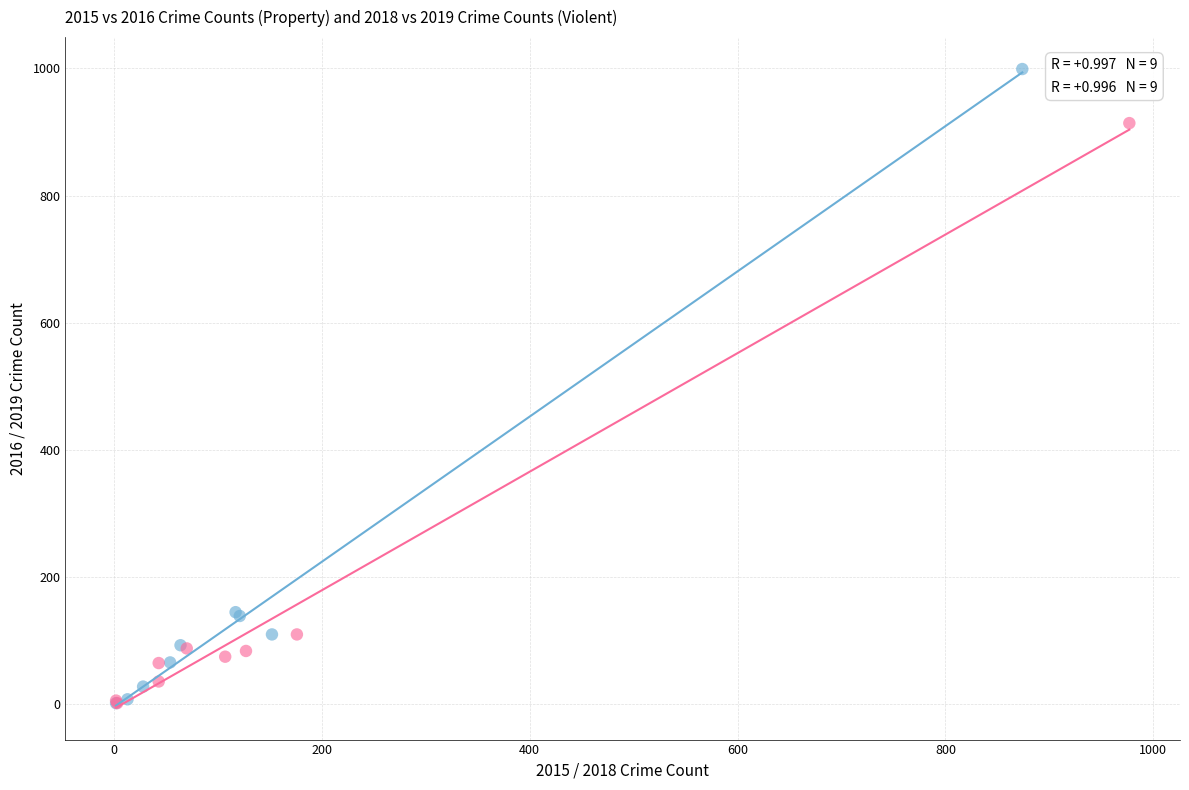

Which series has the largest Y range (max minus min)?

2015 vs 2016